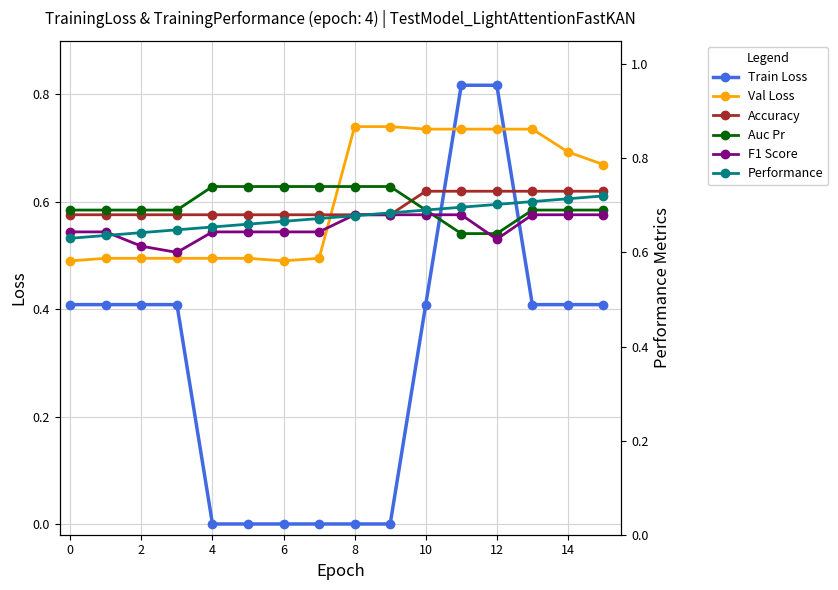

Which series changed the most between −2 and 4?

F1 Score